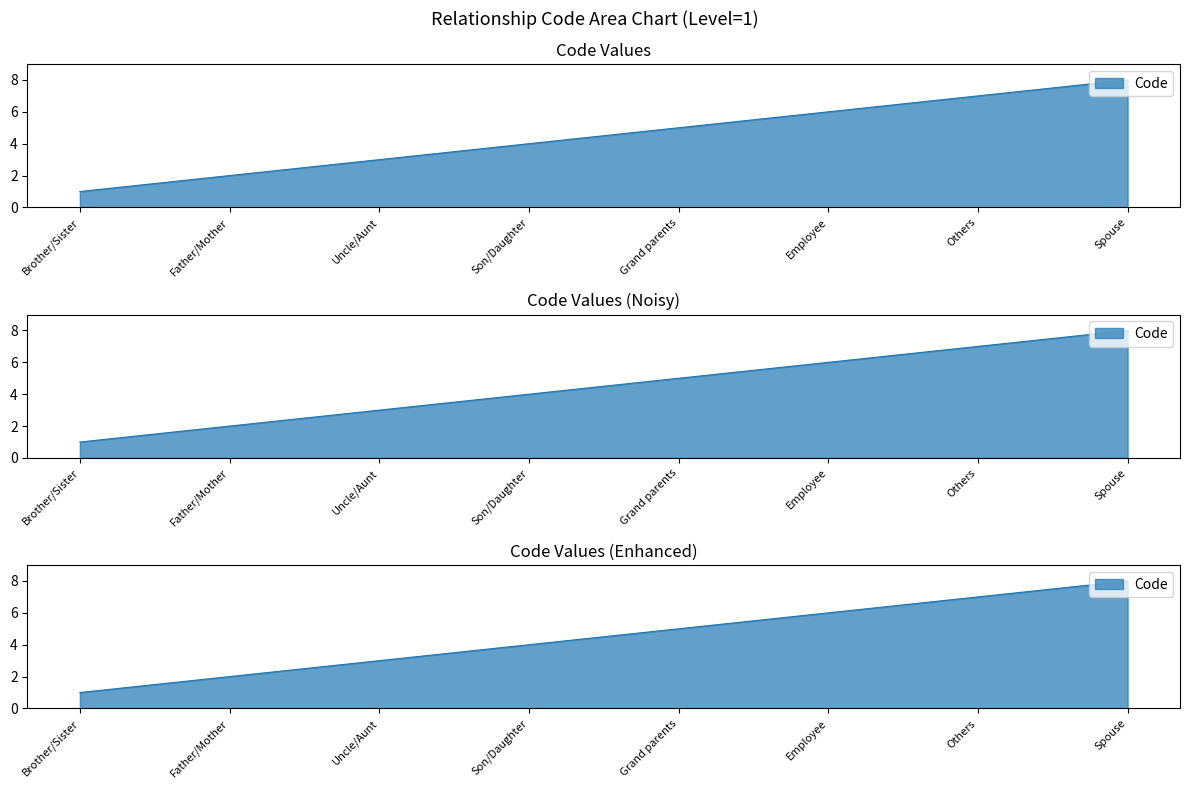

Which has a higher value, Spouse or Son/Daughter?

Spouse